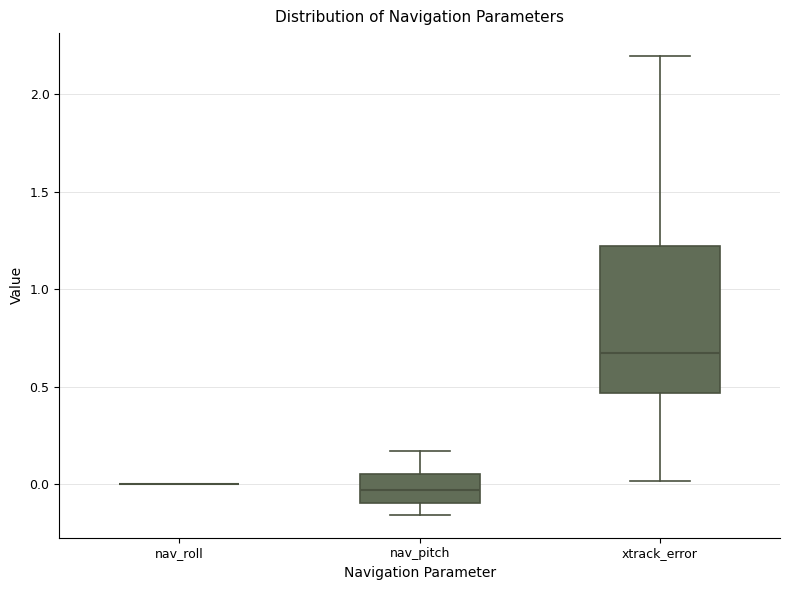

Reading left to right, transcribe this box plot: for each box, give where its median line is, the range the box spans, and where its two whiskers end, as read against the y-axis. The values are not printed on the chart, so give them approximately, as read against the axis.

nav_roll: box collapsed to a line at 0.00, whiskers 0.00 to 0.00
nav_pitch: median -0.05, box -0.10 to 0.05, whiskers -0.15 to 0.15
xtrack_error: median 0.65, box 0.45 to 1.20, whiskers 0.00 to 2.20